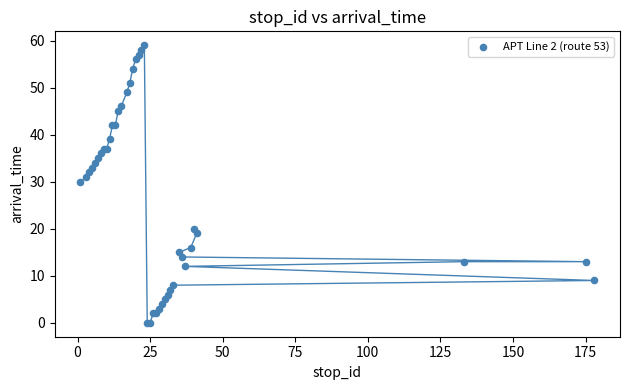

What Y value in the scatter plot is closest to 29?

30